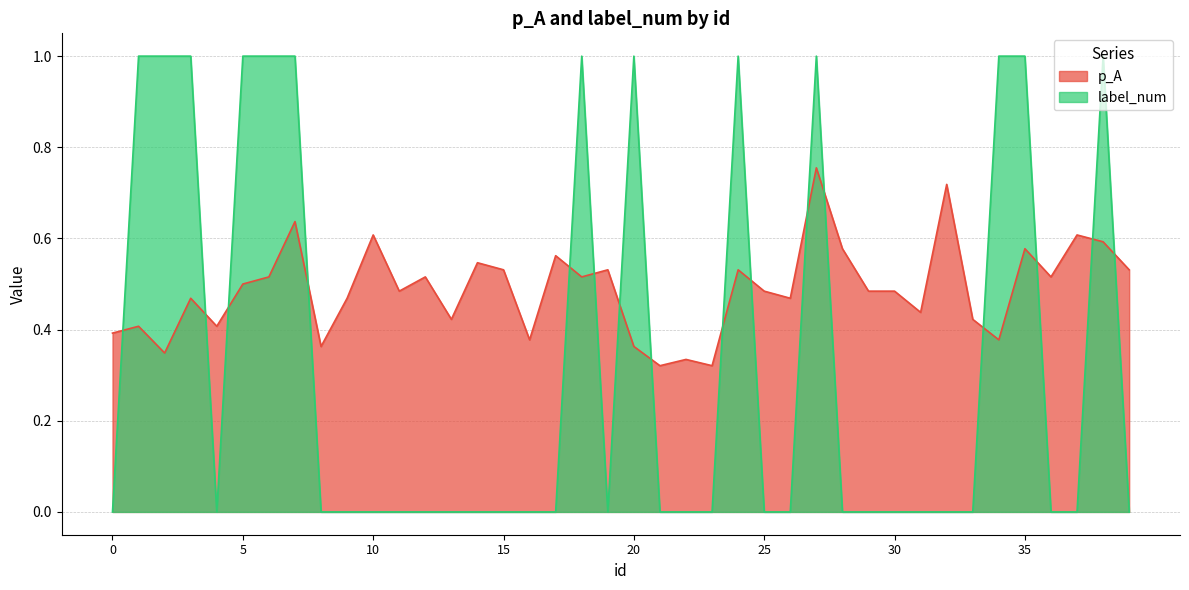

What are all the series names shown in the legend?

p_A, label_num